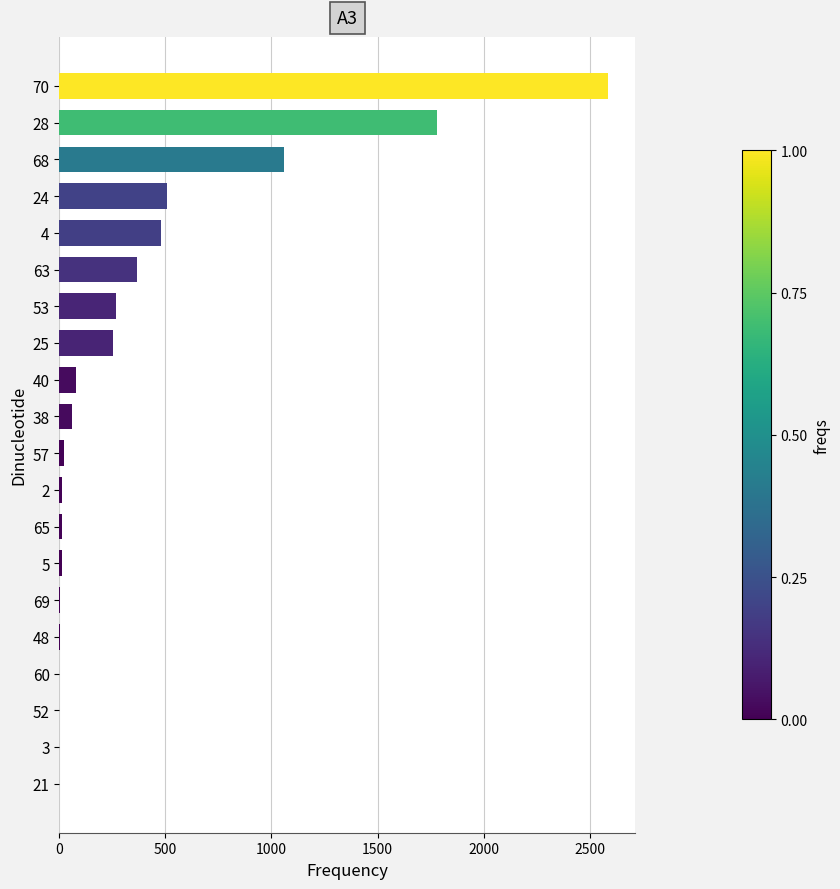

The value at 21 is 0. True or false?

True